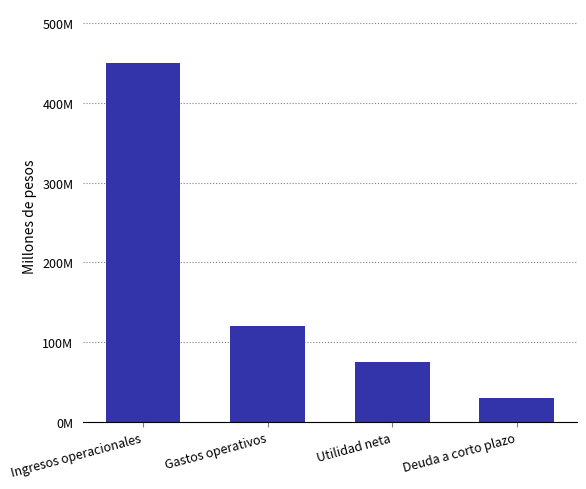

What value does the data have at Ingresos operacionales, to the nearest 100?

450000000